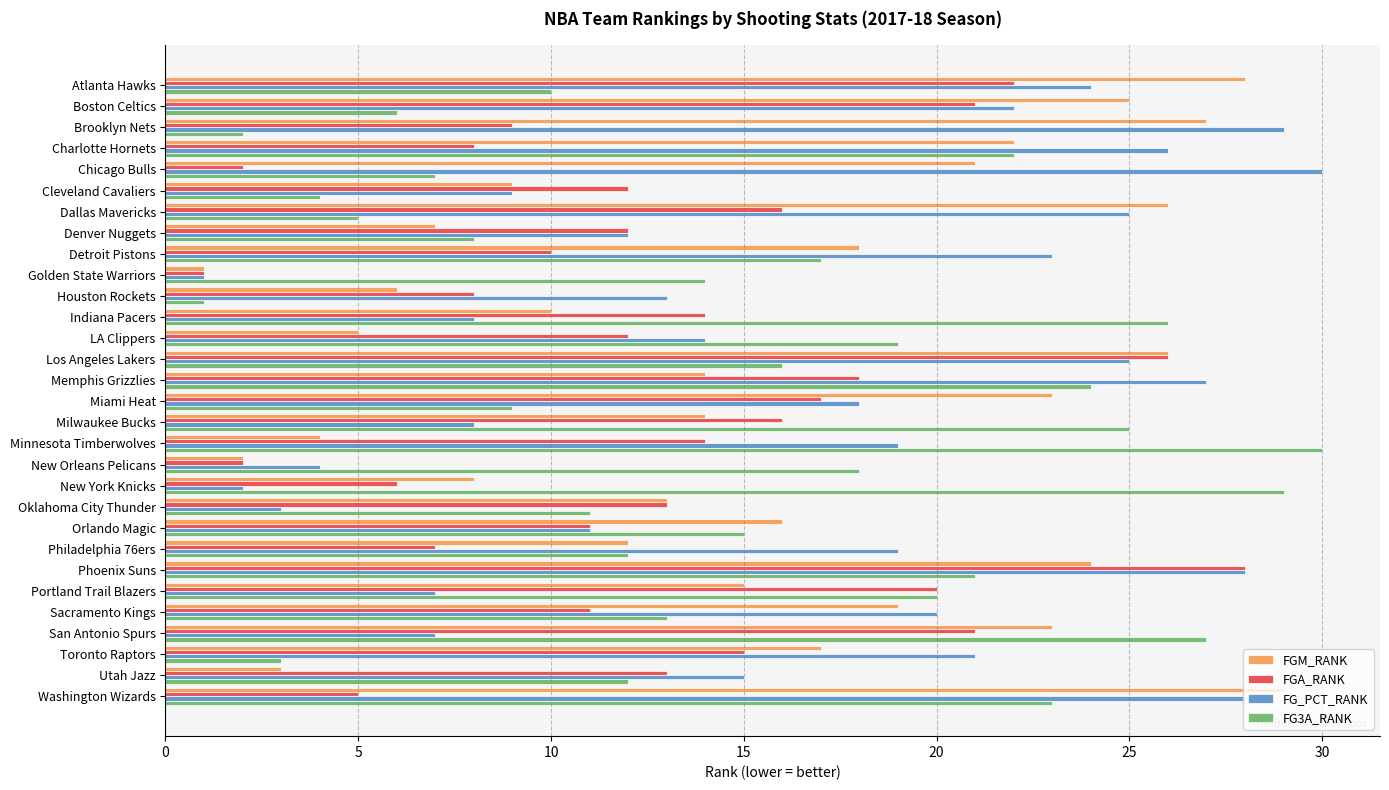

Is it true that FGA_RANK equals 8 at New York Knicks?

False